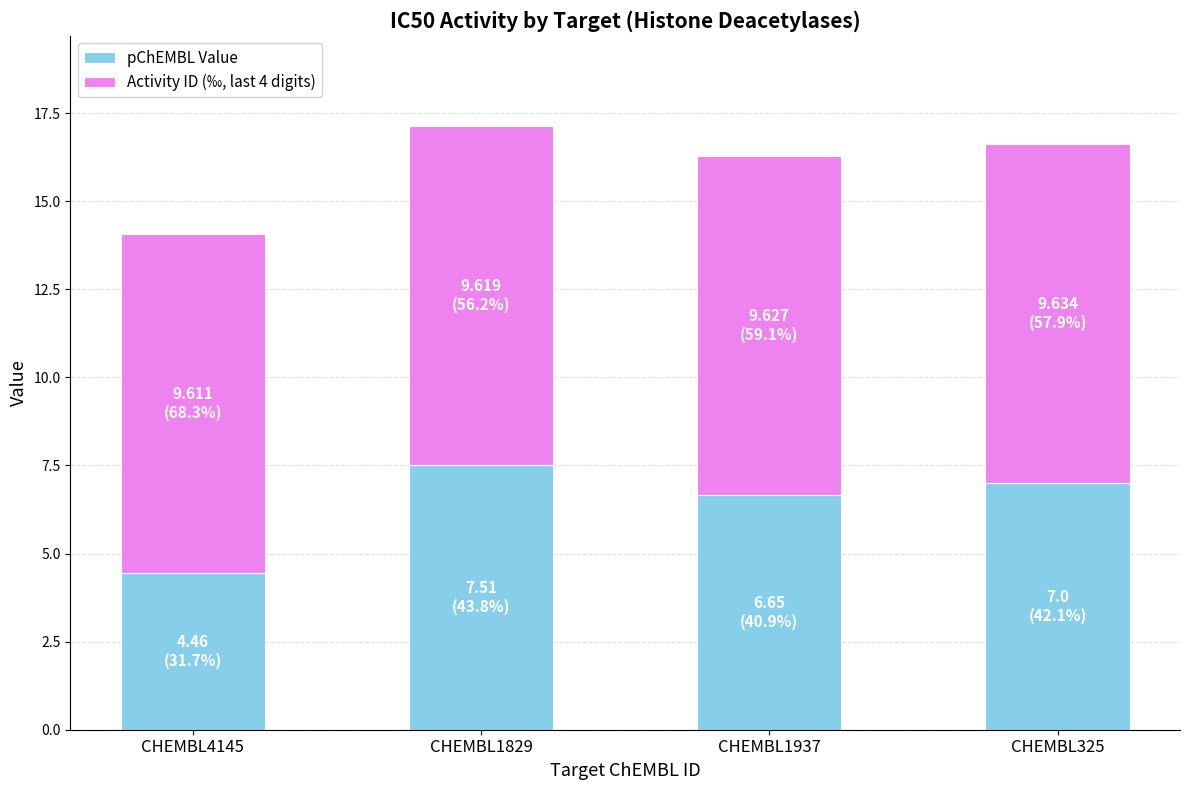

Are the bars horizontal?

No